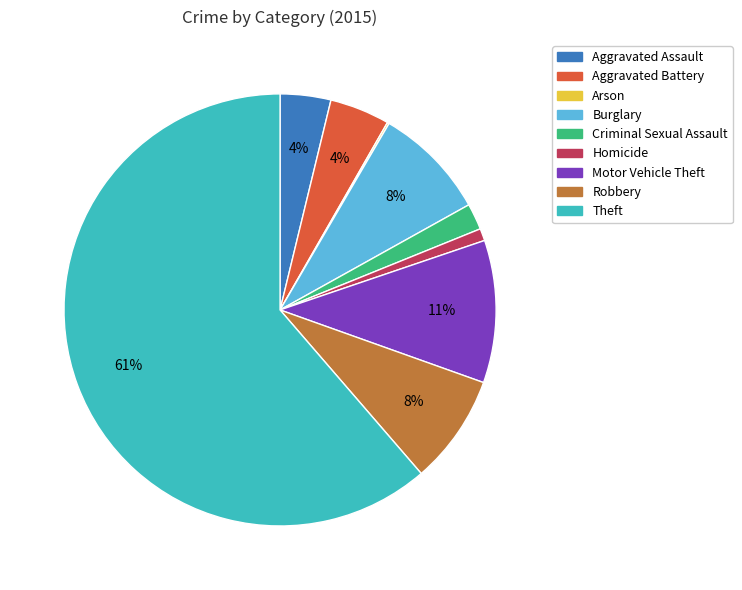

Is there a majority slice in this chart?

Yes